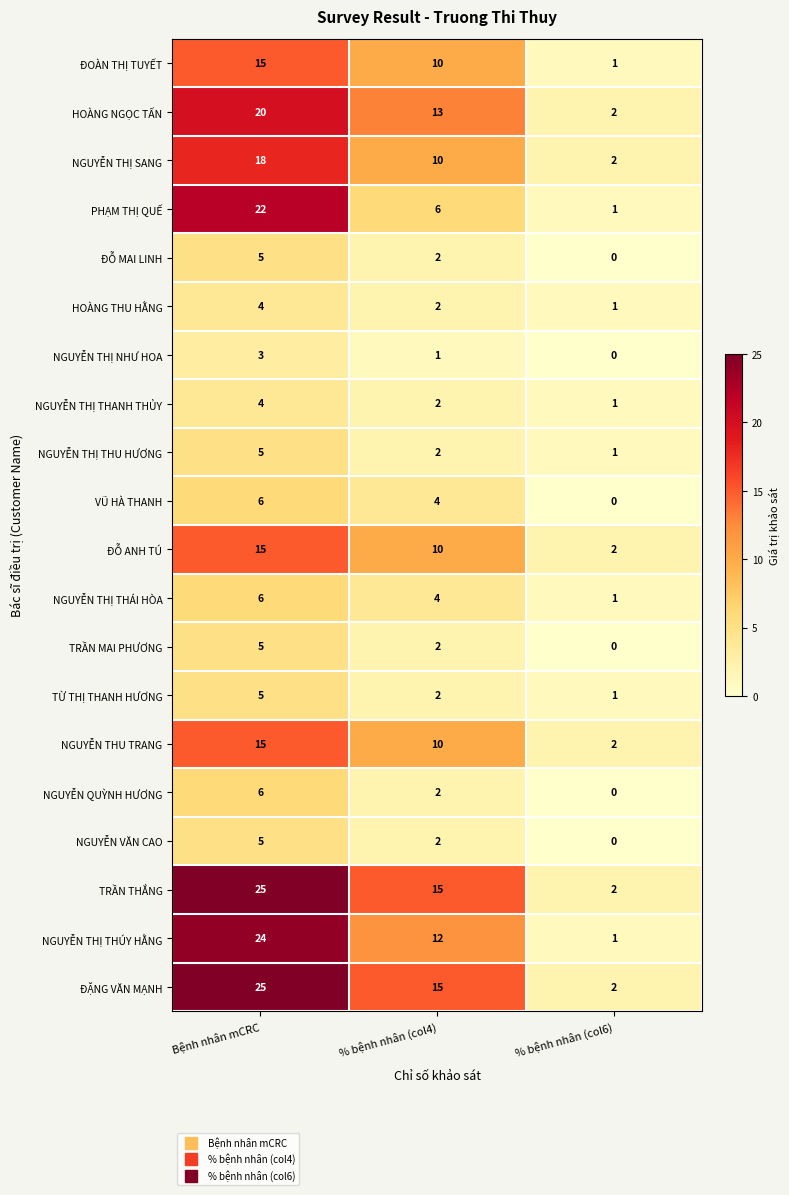

The value of ĐOÀN THỊ TUYẾT at Bệnh nhân mCRC is 15. True or false?

True